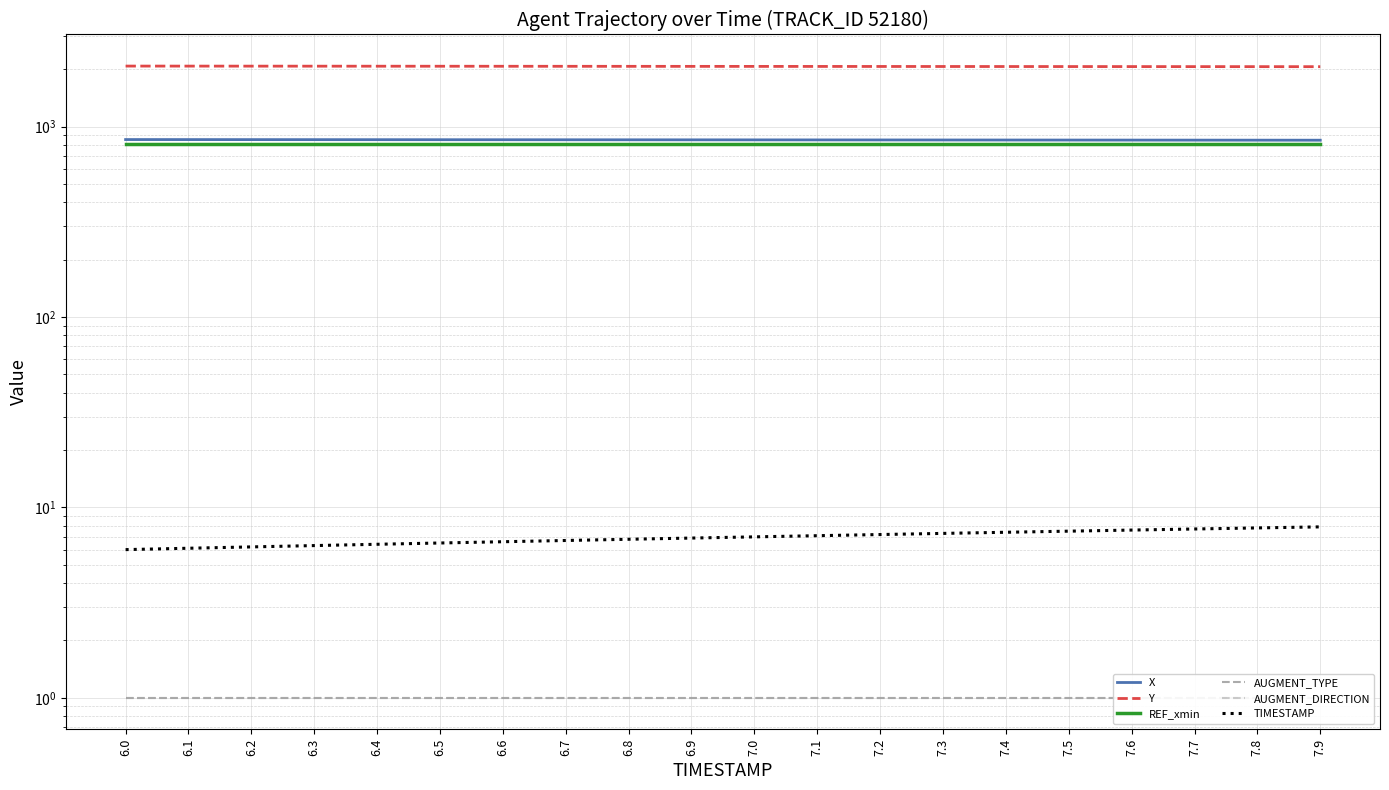

The value of X at 7.0 is 277.0. True or false?

False